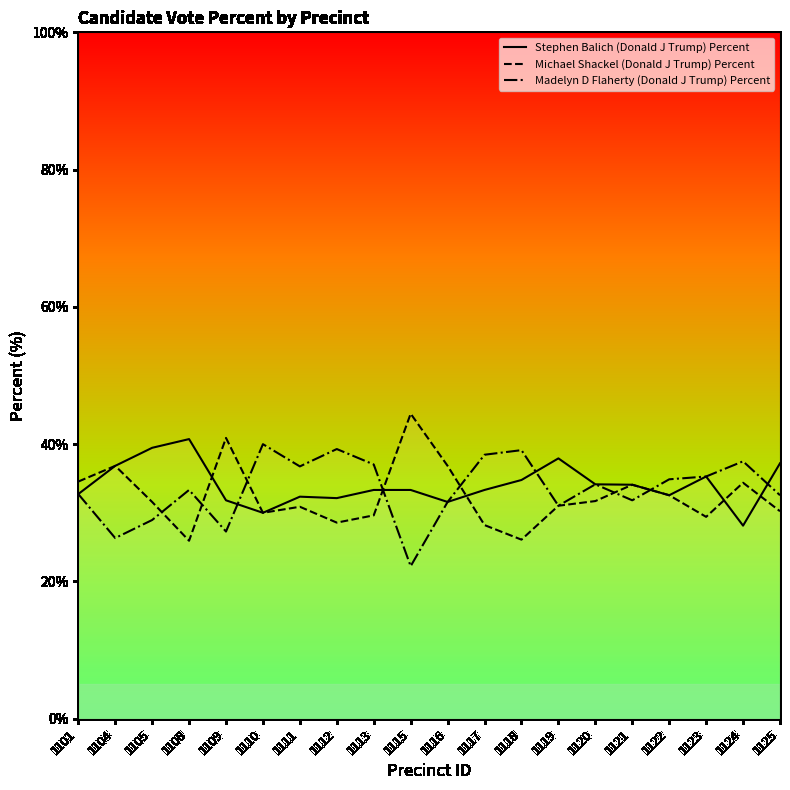

Where is the first local maximum for Madelyn D Flaherty (Donald J Trump) Percent?

1108